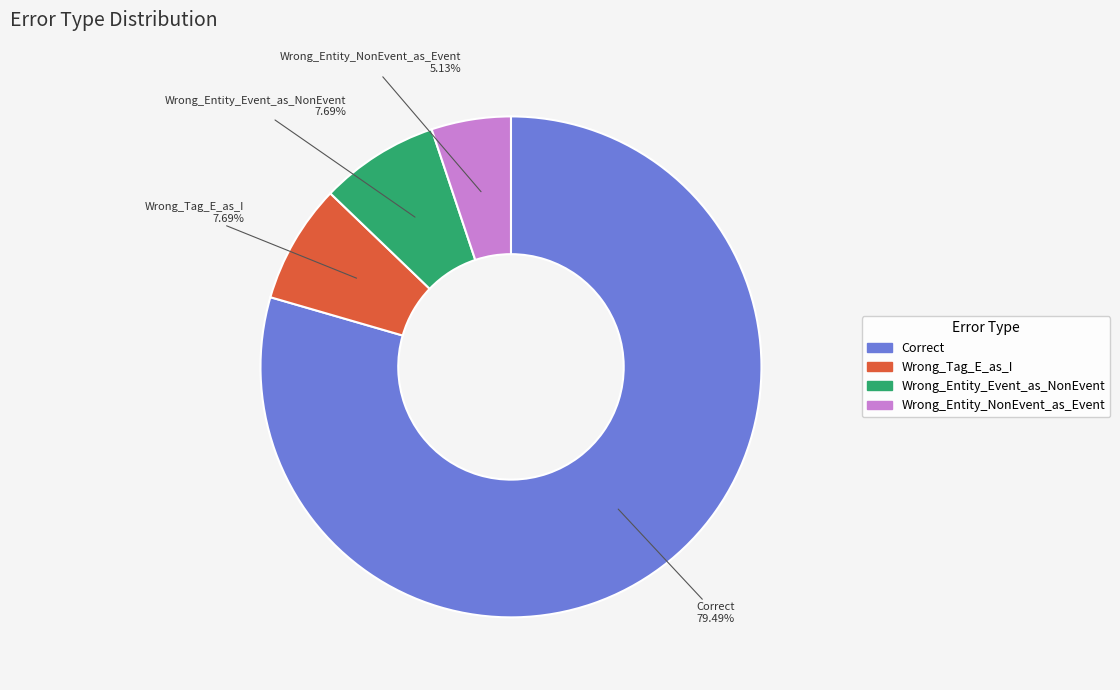

Which category has the biggest portion of the pie?

Correct